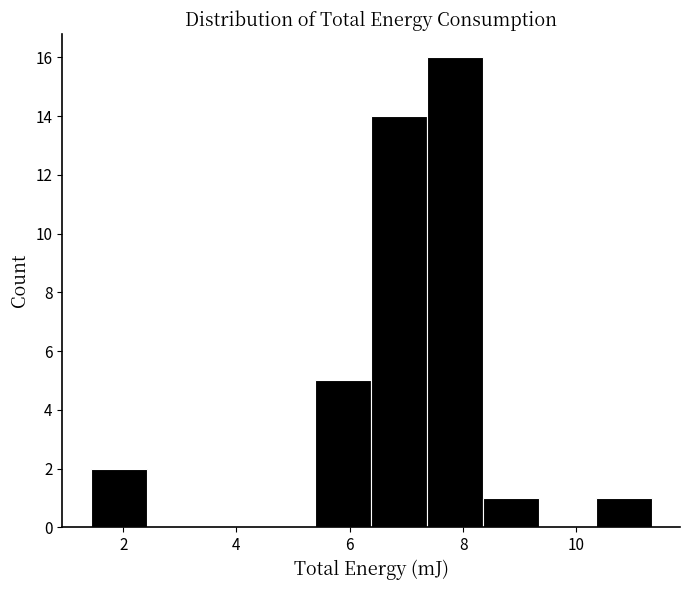

Over which range of the x-axis is the bar tallest?

7.4 to 8.4